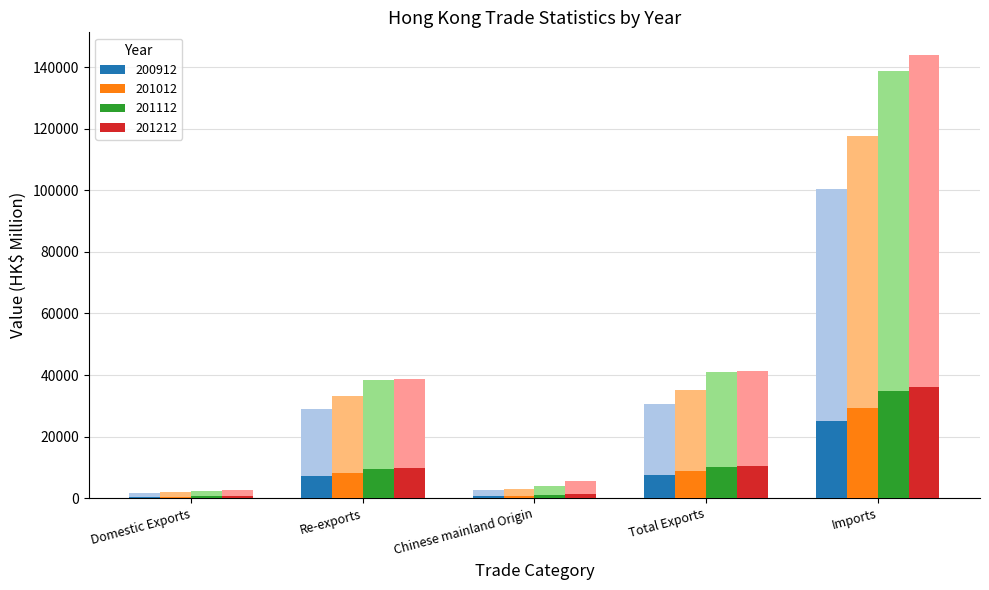

Reading right to left, transcribe all the data shown in this chart.

200912: Imports=100440.1	Total Exports=30669.5	Chinese mainland Origin=2554.4	Re-exports=29070.4	Domestic Exports=1599.0
201012: Imports=117661.3	Total Exports=35267.0	Chinese mainland Origin=2868.6	Re-exports=33217.1	Domestic Exports=2049.9
201112: Imports=138870.3	Total Exports=40826.5	Chinese mainland Origin=3801.1	Re-exports=38441.7	Domestic Exports=2384.8
201212: Imports=144142.6	Total Exports=41334.7	Chinese mainland Origin=5686.4	Re-exports=38826.4	Domestic Exports=2508.3